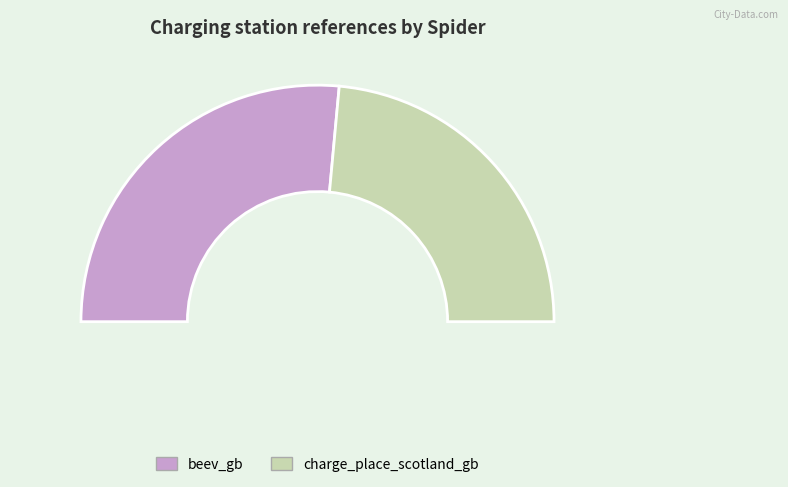

How many slices are in this pie chart?

2